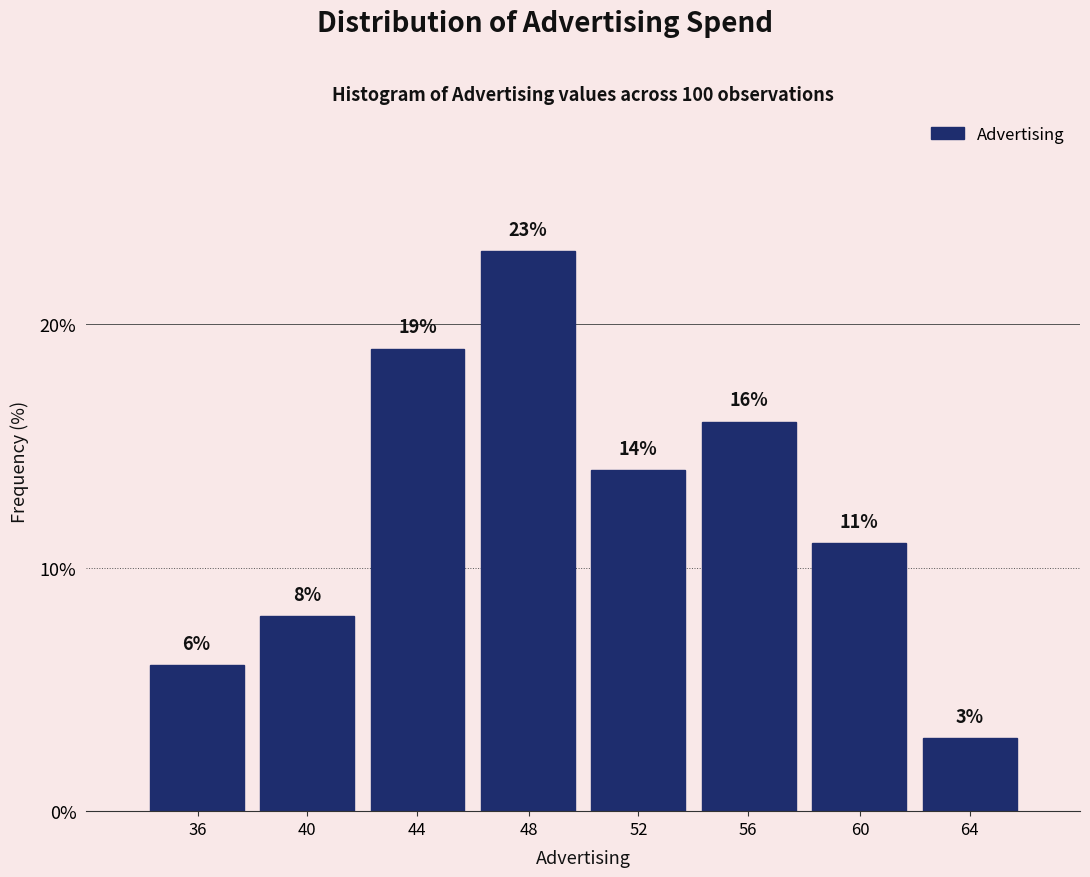

Reading left to right, extract all data points from this chart.

36=6.0	40=8.0	44=19.0	48=23.0	52=14.0	56=16.0	60=11.0	64=3.0